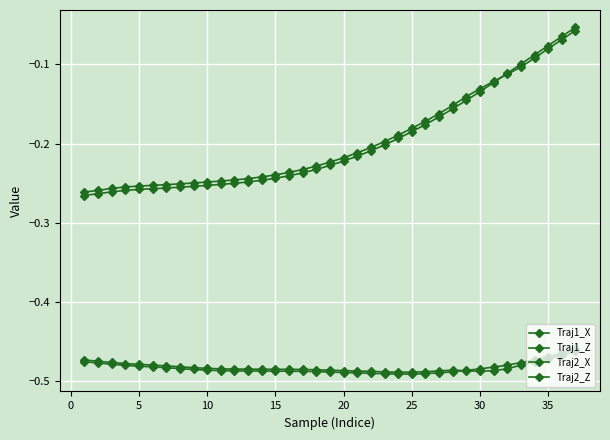

How many data points does each series have?

37